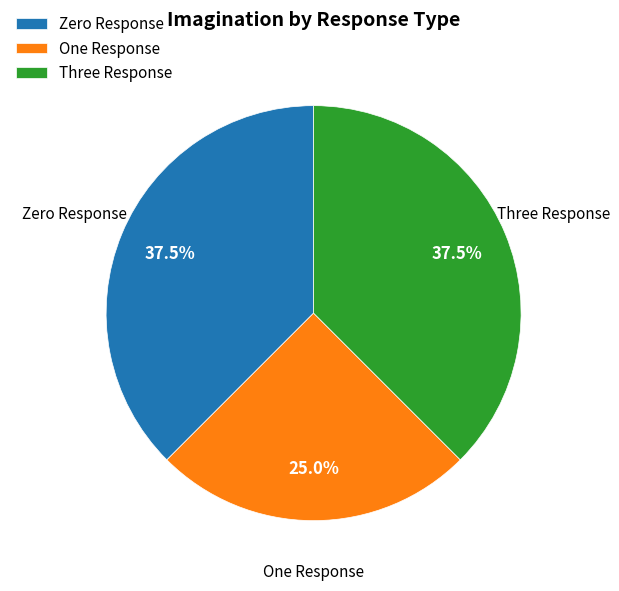

How many slices are in this pie chart?

3